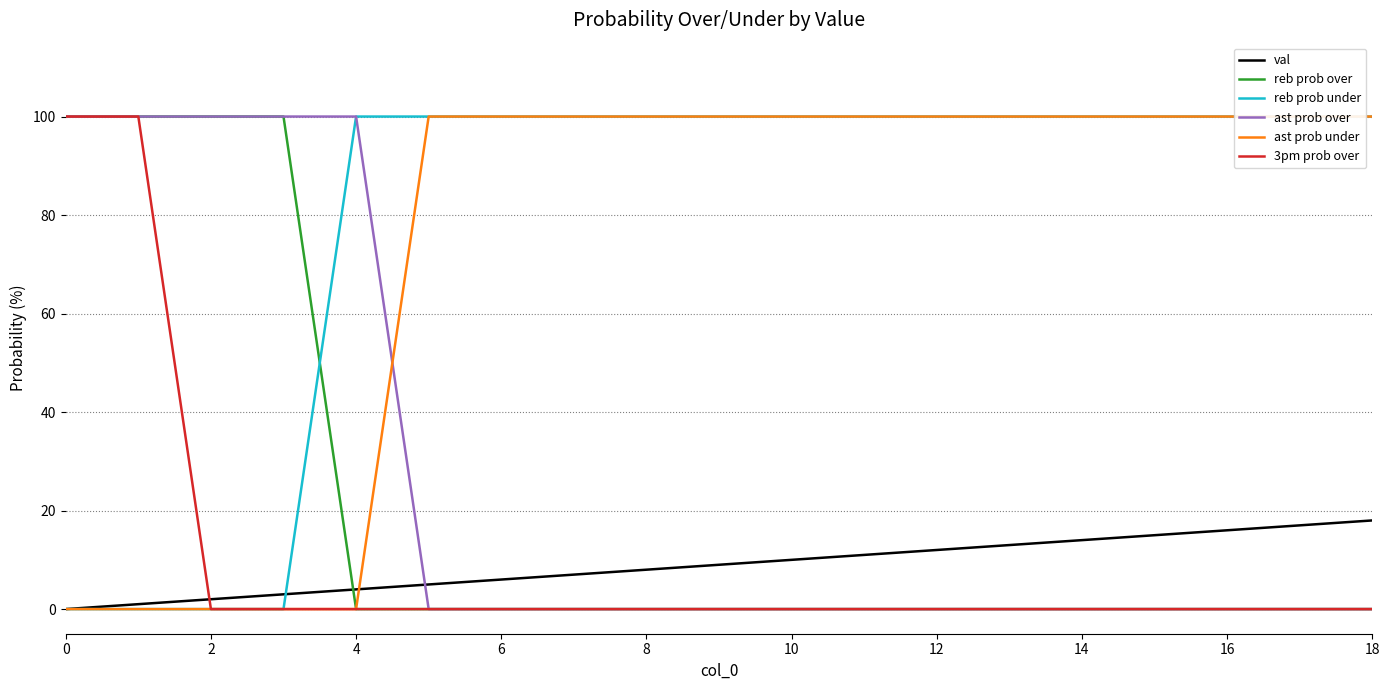

Count the number of data series in this chart.

6